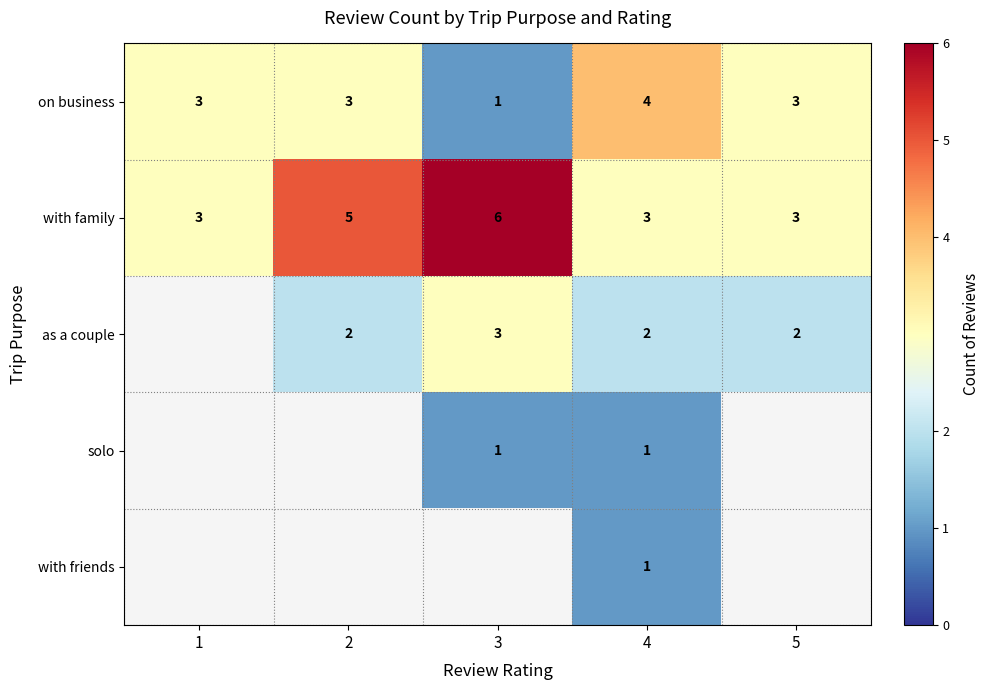

What is the spread (max minus min) of values at 4?

3